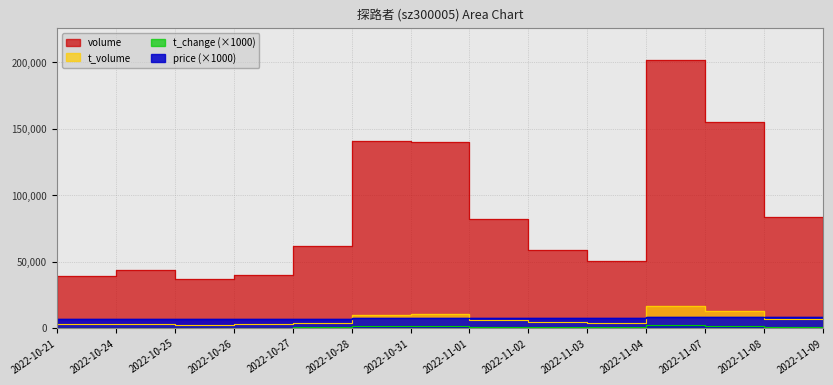

At which category does t_change reach its first local peak?

2022-10-25